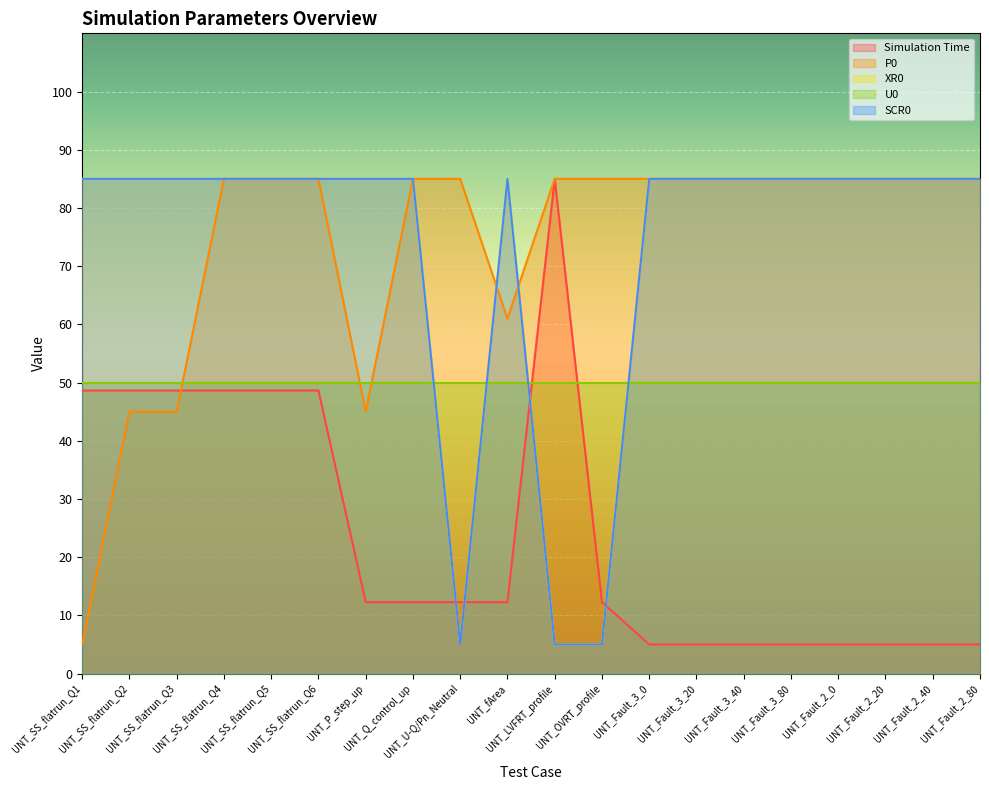

Where is Simulation Time nearest to the value 45?

UNT_SS_flatrun_Q1